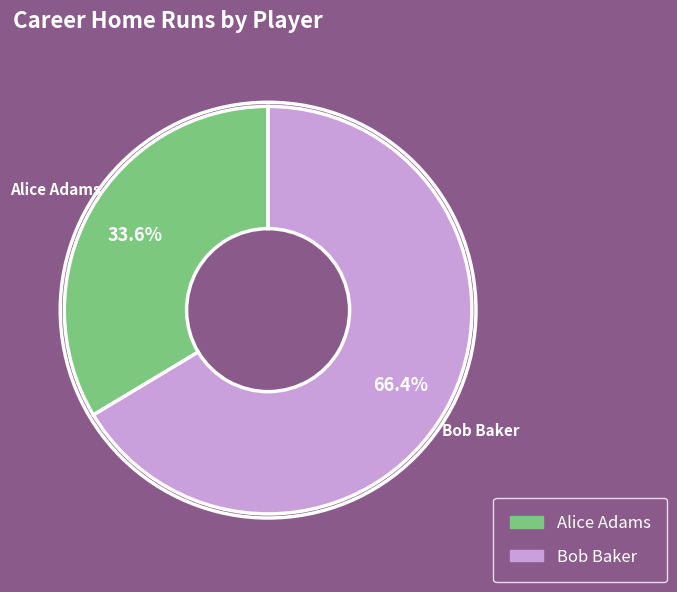

To the nearest percent, what portion does Alice Adams represent?

34%